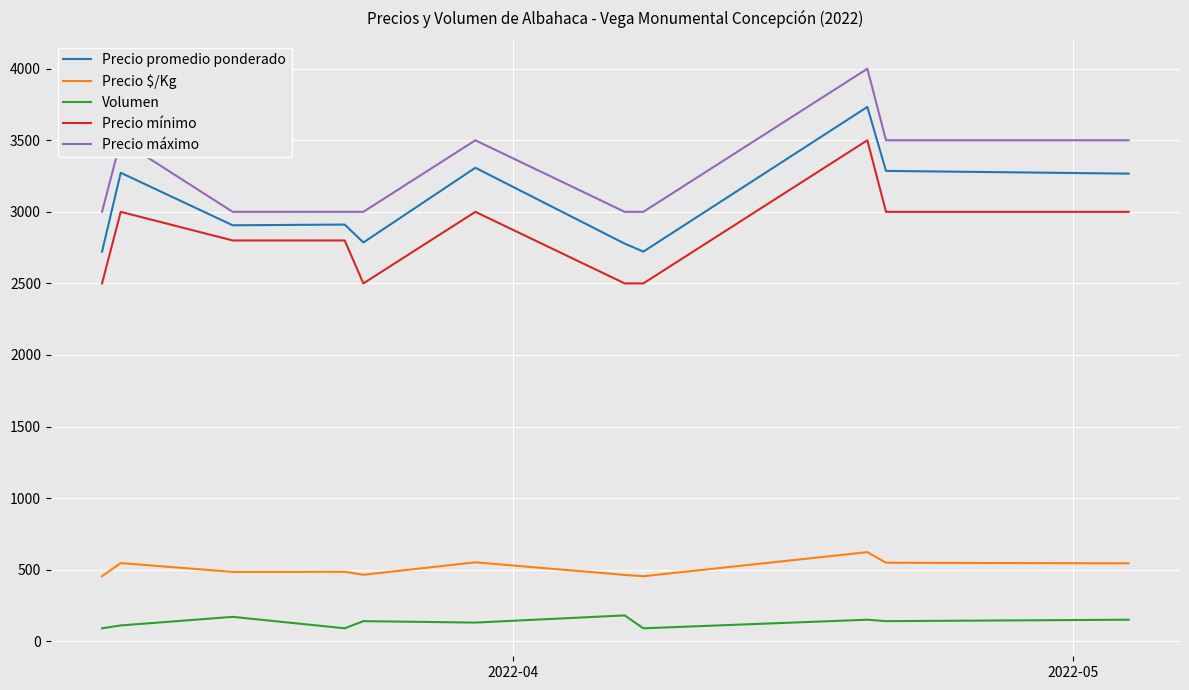

What is the maximum value for Precio $/Kg?

622